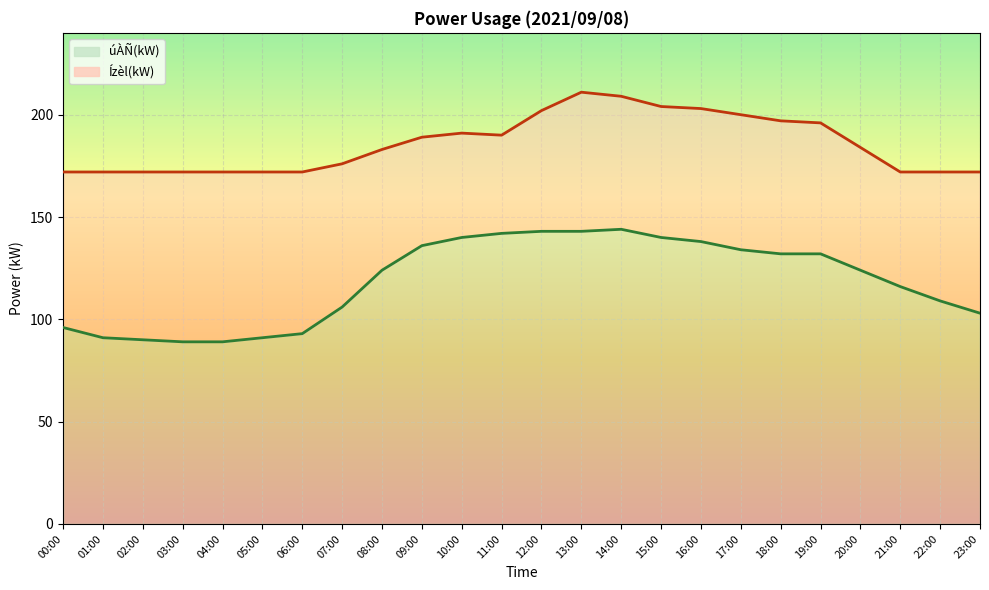

What is the lowest value of the úÀÑ(kW) series?

89